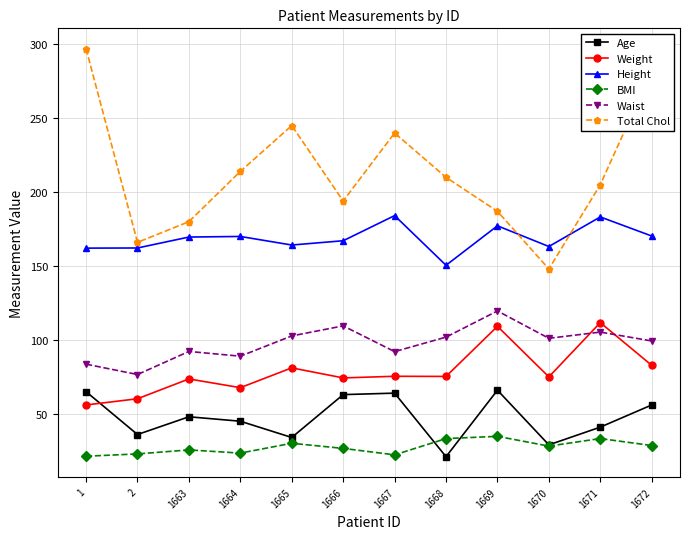

In Height, how many points are higher than both neighbors (excluding endpoints)?

4